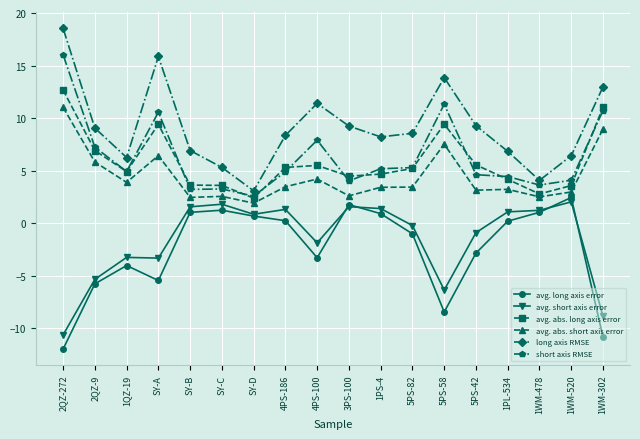

At which label is avg. abs. long axis error closest to 7?

2QZ-9